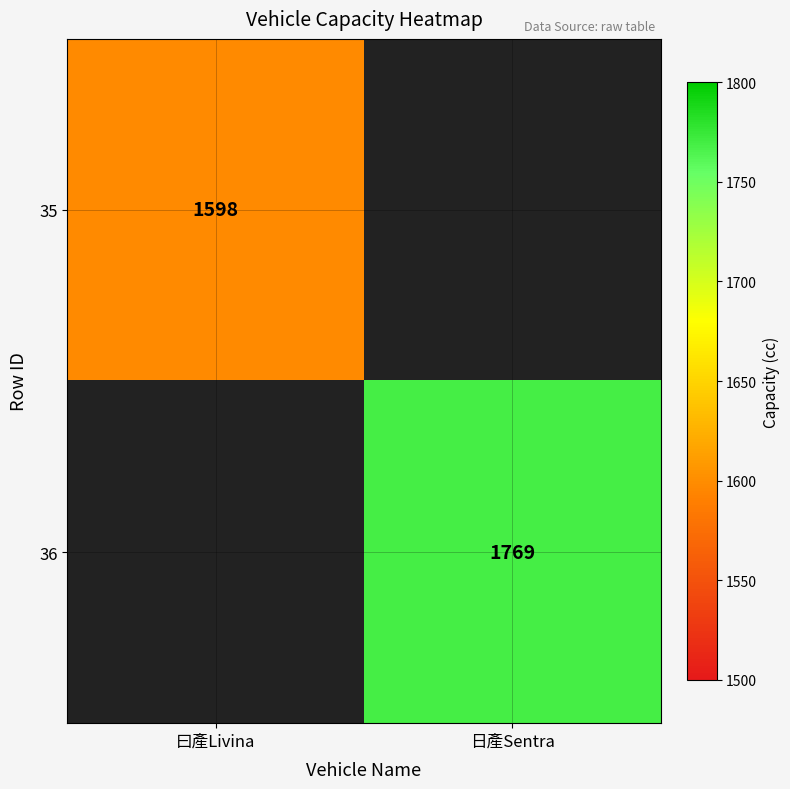

The 35 series shows 1018.0 at 曰產Livina. True or false?

False